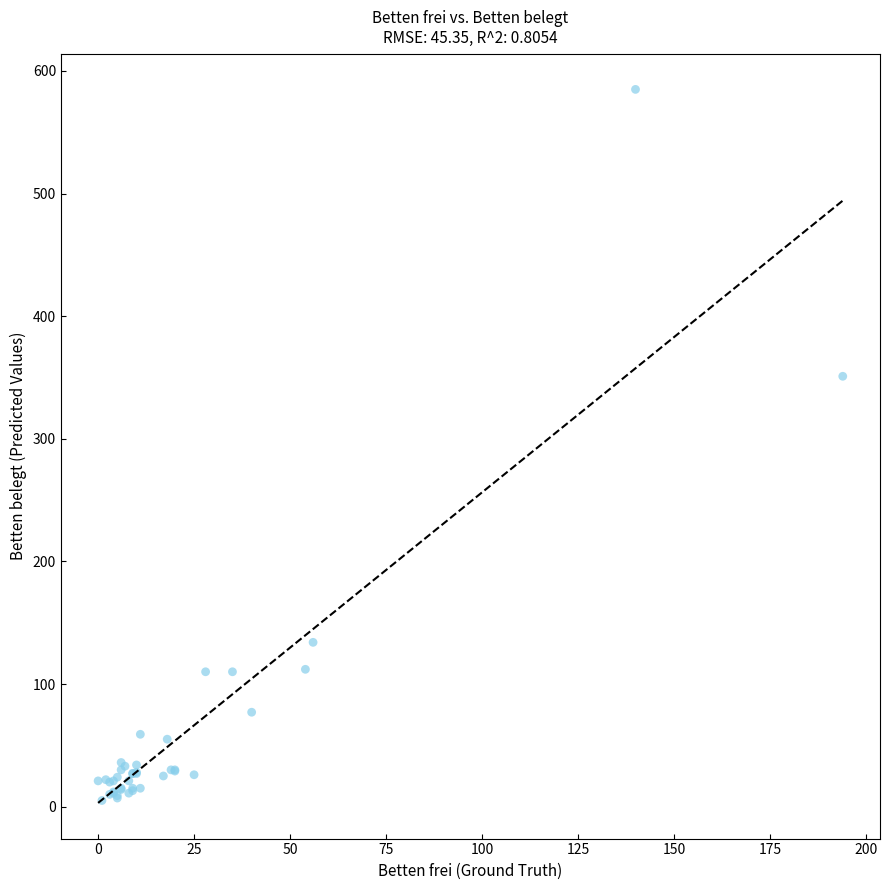

What Y value in the scatter plot is closest to 295?

351